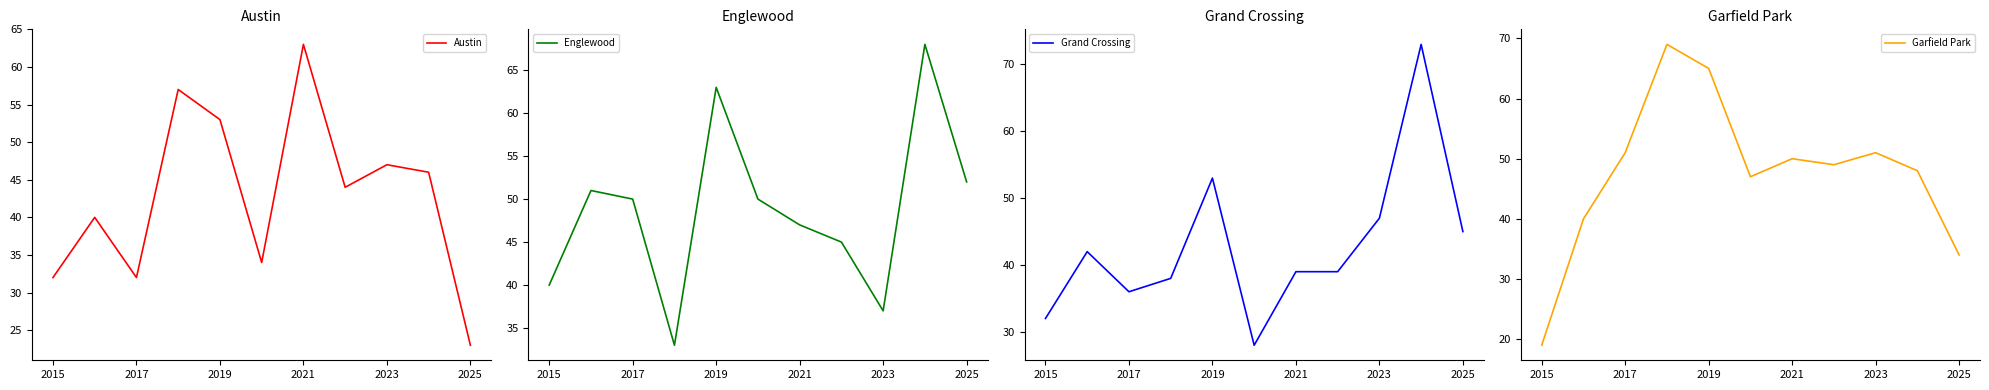

What is the highest value of the Austin series?

63